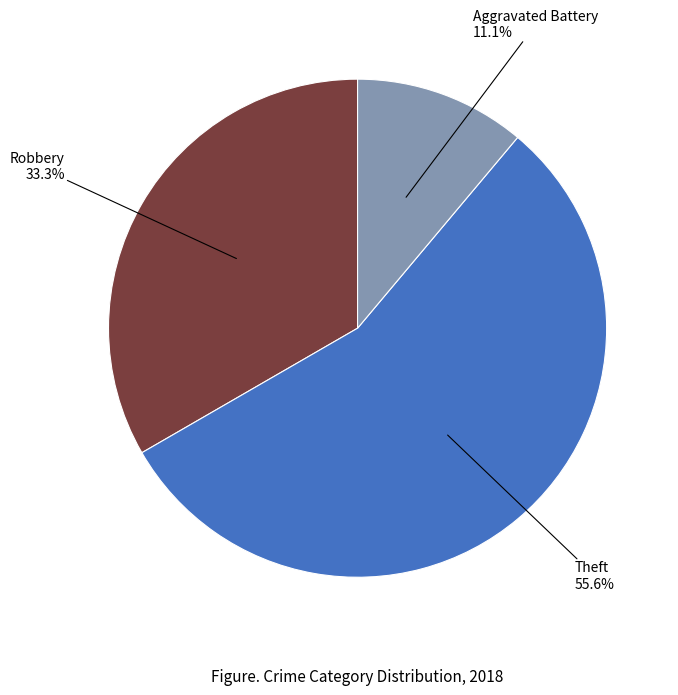

Is there any slice that represents more than half of the pie?

Yes